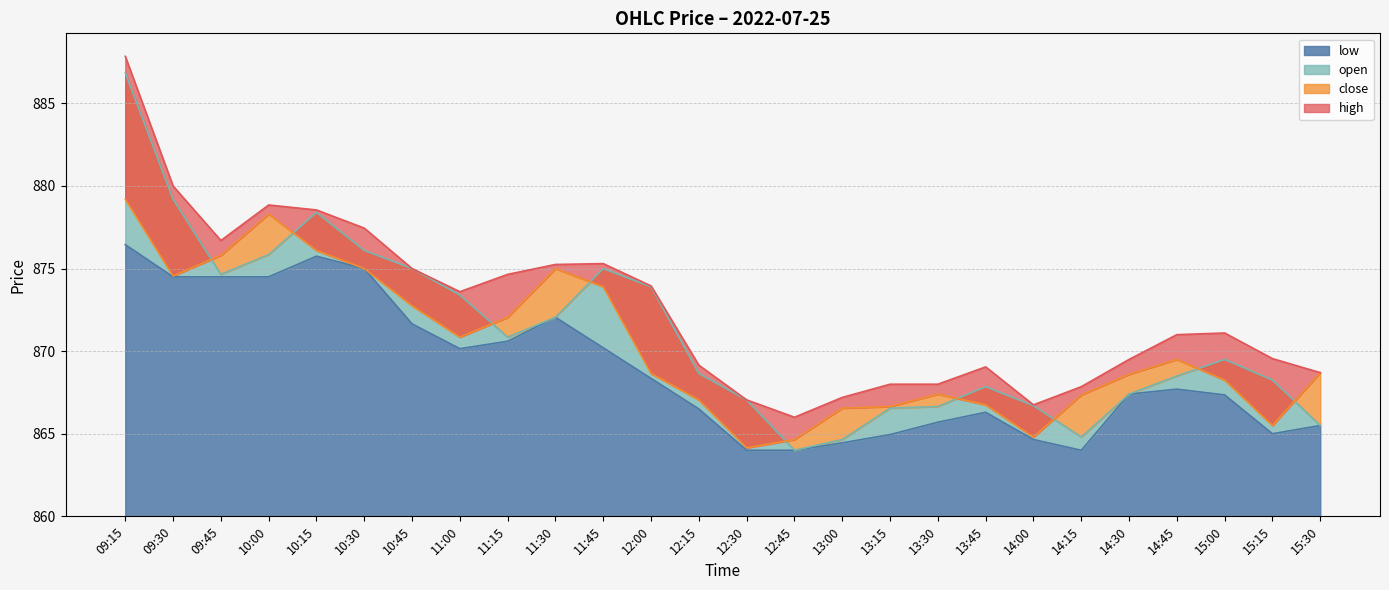

How many distinct data groups are displayed?

4